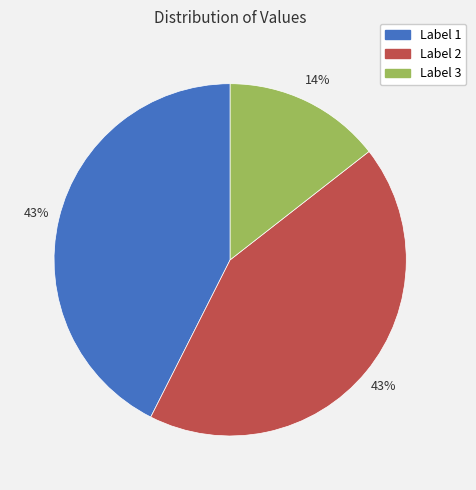

To the nearest percent, what is the difference between the largest and smallest slice percentages?

29%